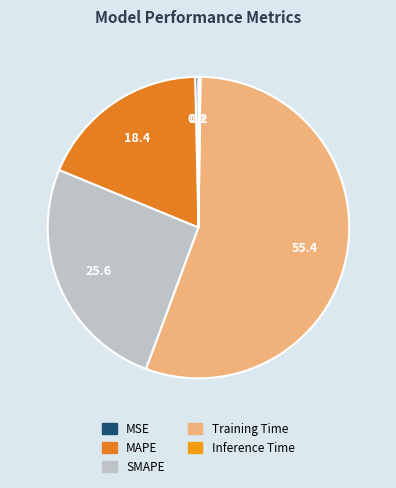

True or false: Inference Time accounts for 0% of the total.

True